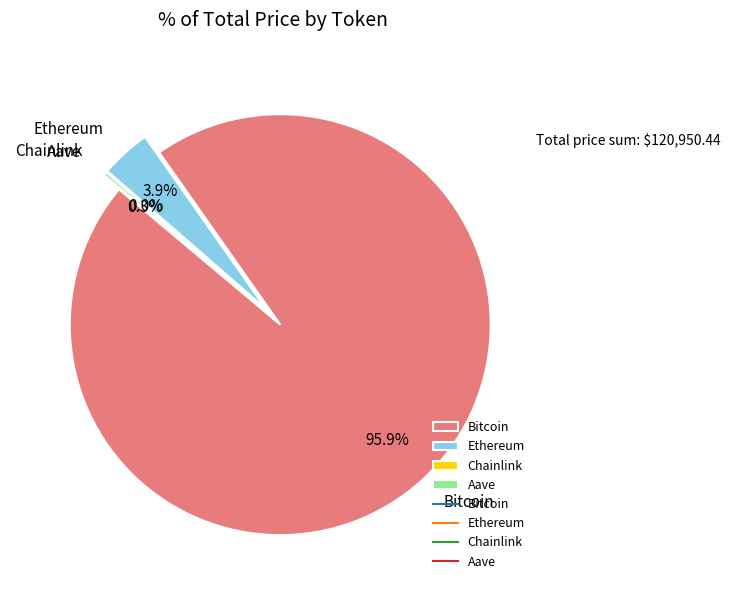

Which category accounts for the majority?

Bitcoin